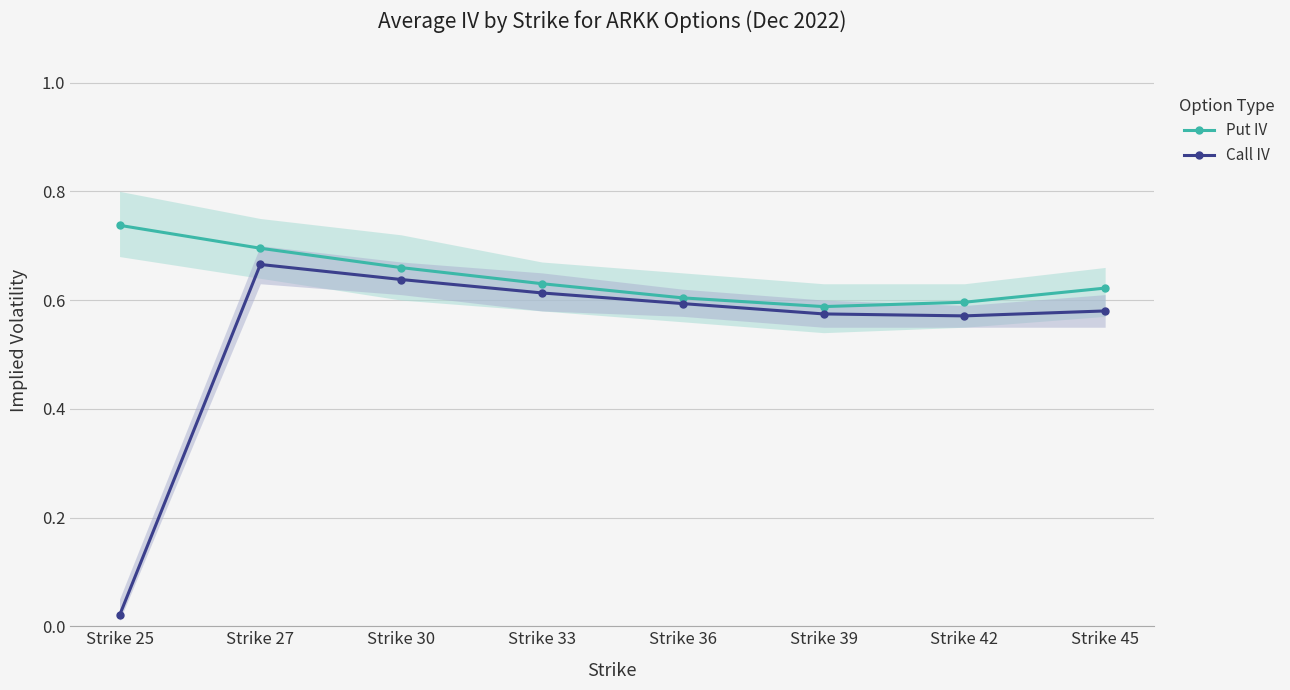

Is it true that Put IV equals 0.9 at Strike 30?

False